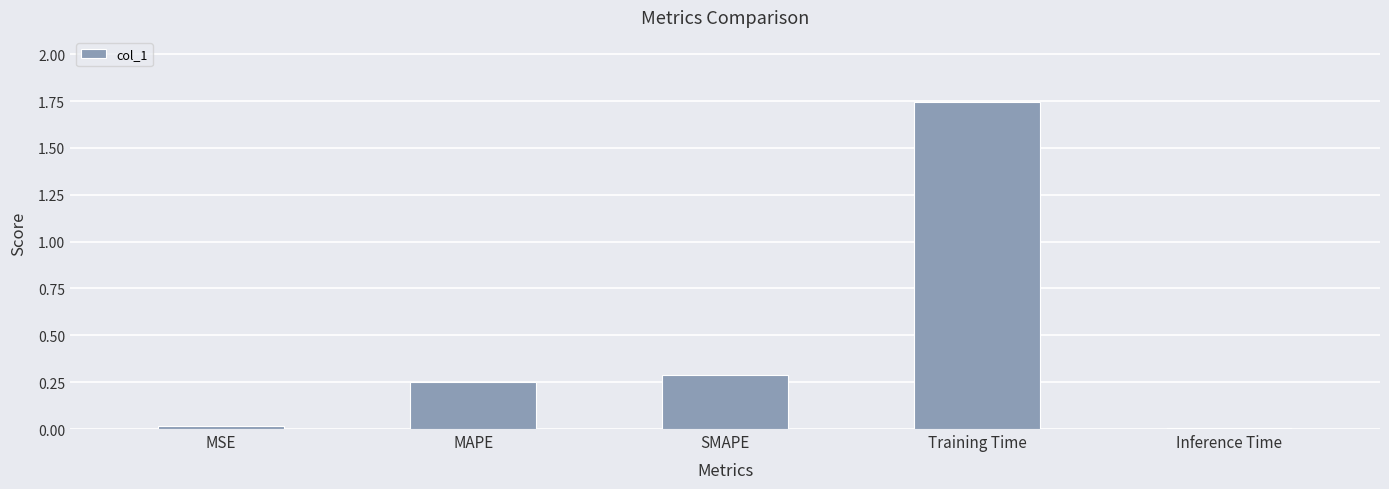

What is the label of the 4th bar from the right?

MAPE